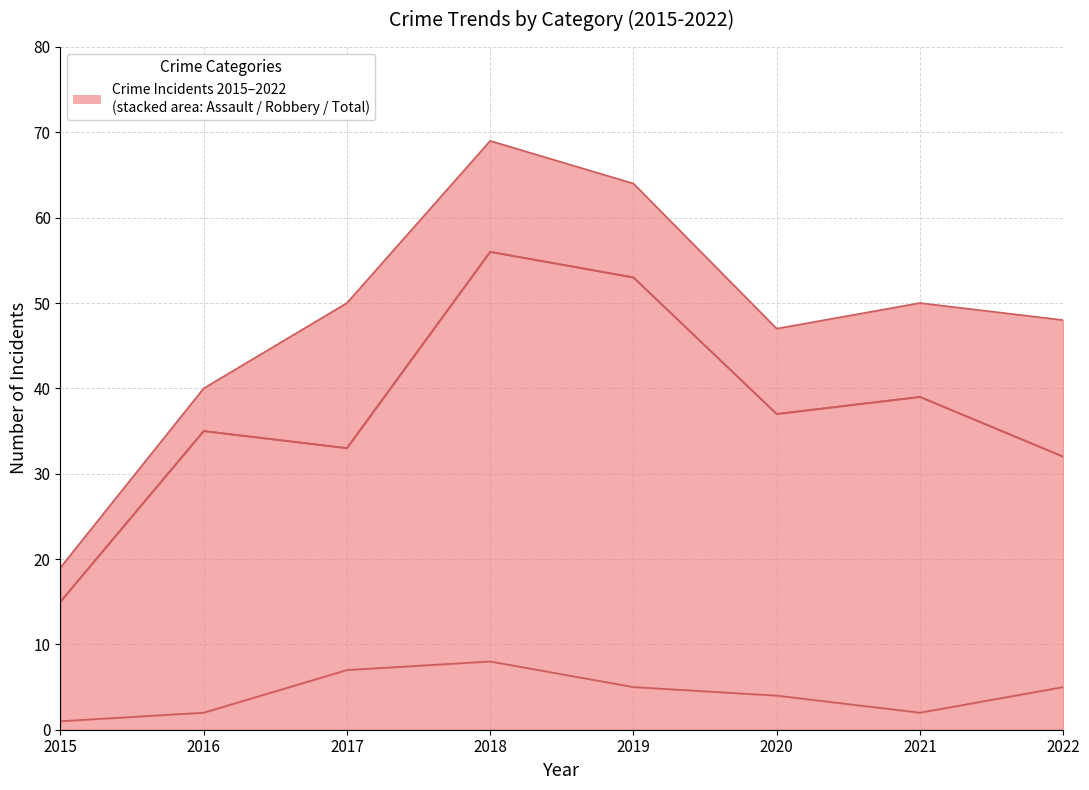

Rank the series at 2017 from lowest to highest value.

Aggravated Assault, Robbery, Total